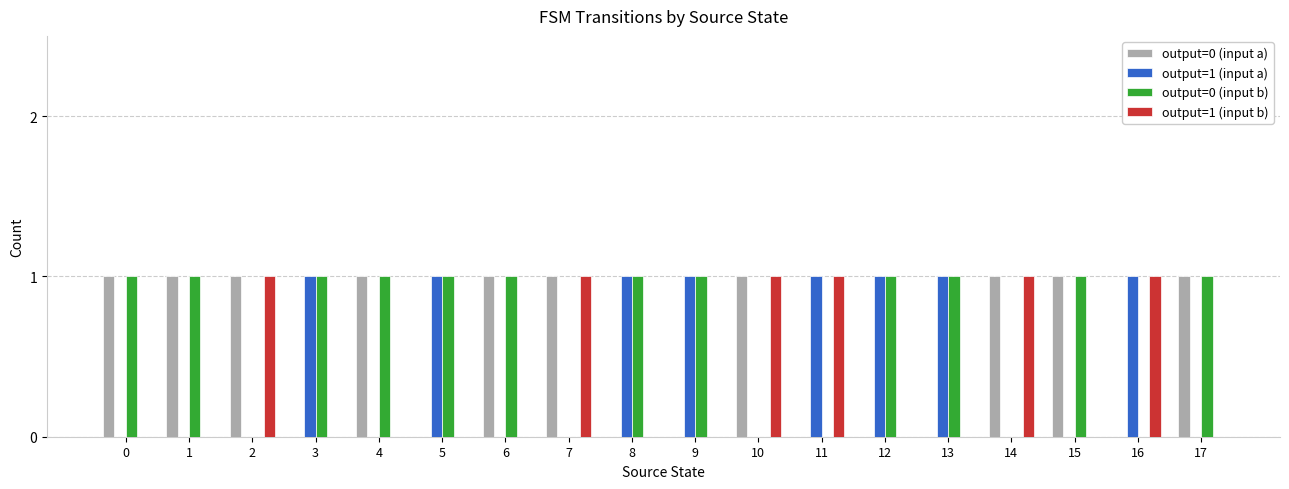

Reading right to left, list all the values displayed in this chart.

output=0 (input a): 17=1	16=0	15=1	14=1	13=0	12=0	11=0	10=1	9=0	8=0	7=1	6=1	5=0	4=1	3=0	2=1	1=1	0=1
output=1 (input a): 17=0	16=1	15=0	14=0	13=1	12=1	11=1	10=0	9=1	8=1	7=0	6=0	5=1	4=0	3=1	2=0	1=0	0=0
output=0 (input b): 17=1	16=0	15=1	14=0	13=1	12=1	11=0	10=0	9=1	8=1	7=0	6=1	5=1	4=1	3=1	2=0	1=1	0=1
output=1 (input b): 17=0	16=1	15=0	14=1	13=0	12=0	11=1	10=1	9=0	8=0	7=1	6=0	5=0	4=0	3=0	2=1	1=0	0=0